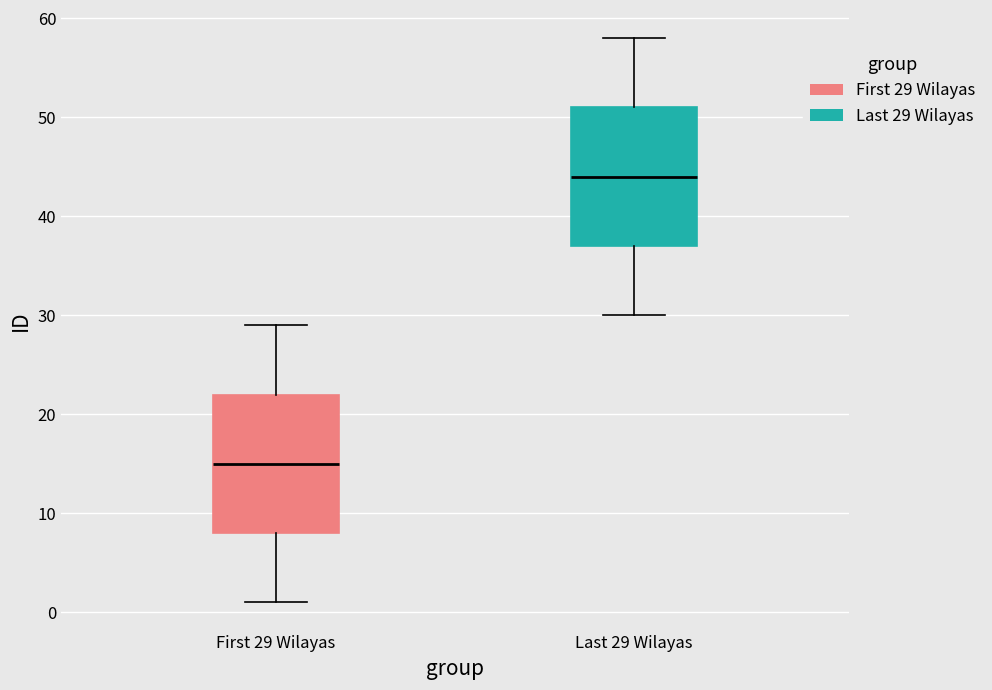

Where is the upper edge of the box for Last 29 Wilayas on the y-axis? The values are not printed on the chart, so give them approximately, as read against the axis.

51